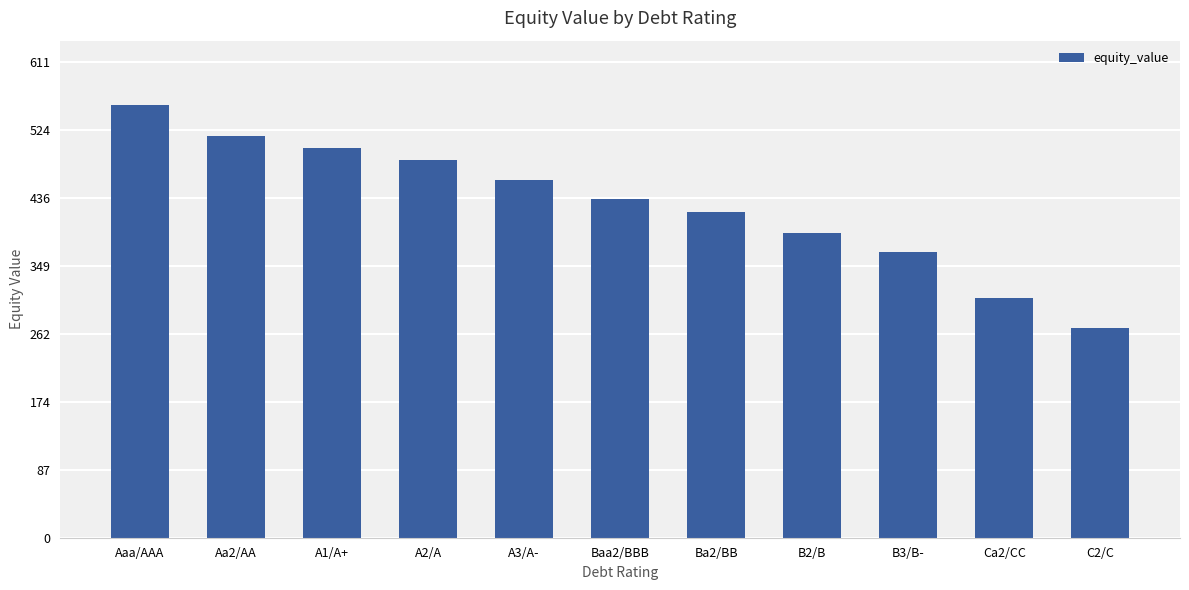

At which label is the value closest to 413?

Ba2/BB